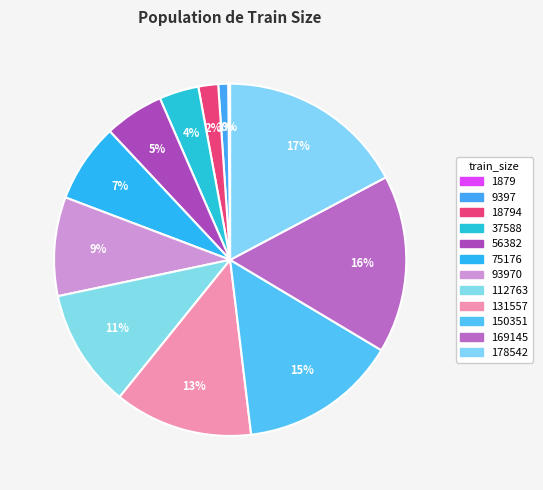

To the nearest percent, what is the difference between the largest and smallest slice percentages?

17%